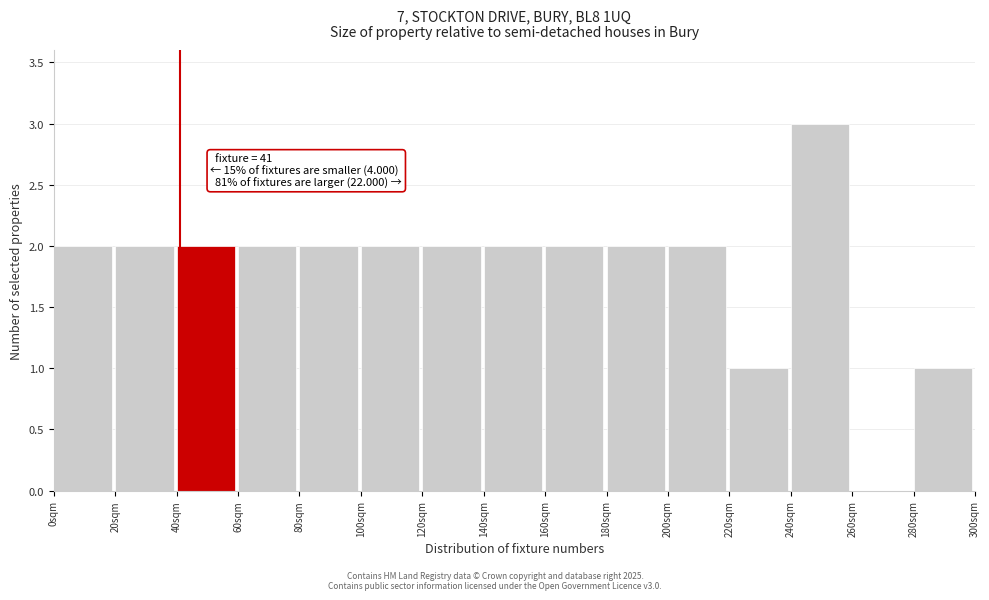

Over which range of the x-axis is the bar tallest?

240 to 260